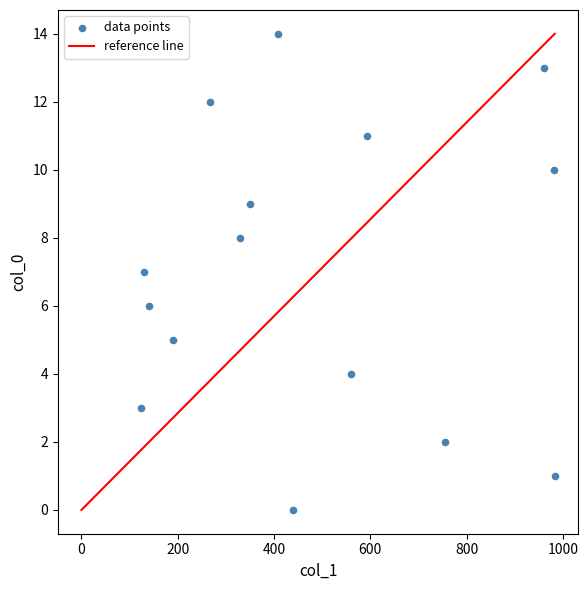

What is the range of Y values (max minus min)?

14